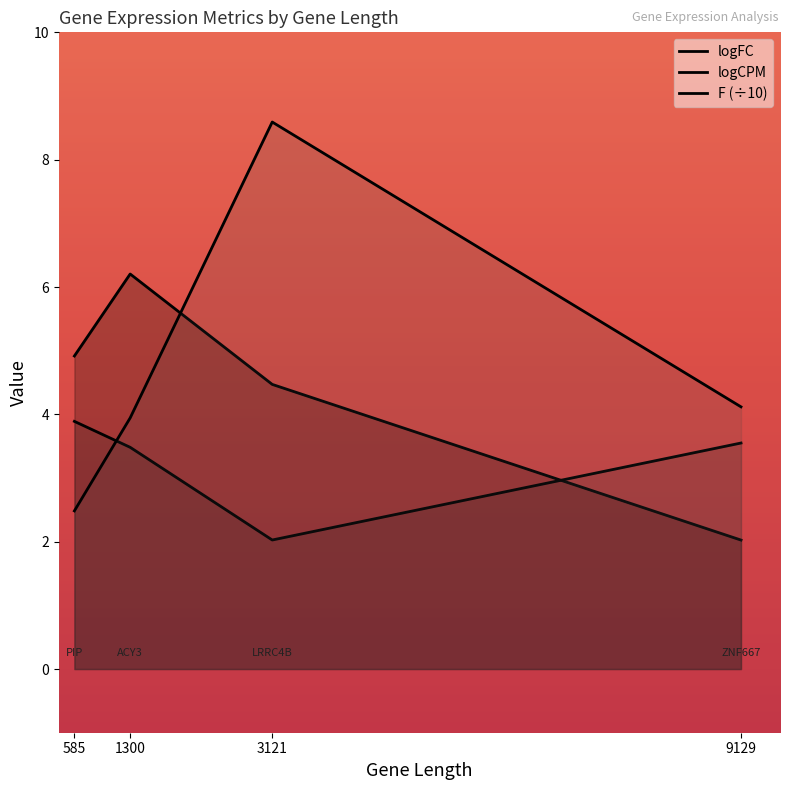

What is the difference between the second highest and minimum values in the F series?

1.6